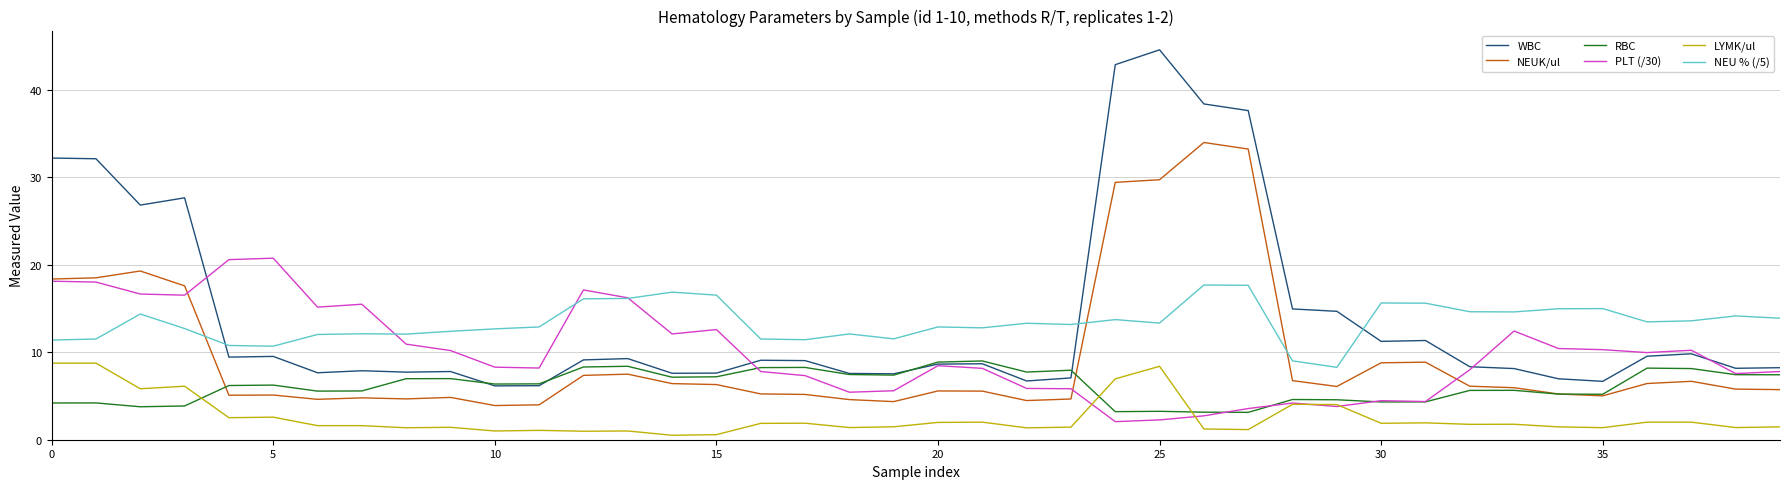

True or false: NEU % (/5) and RBC cross at least once.

False